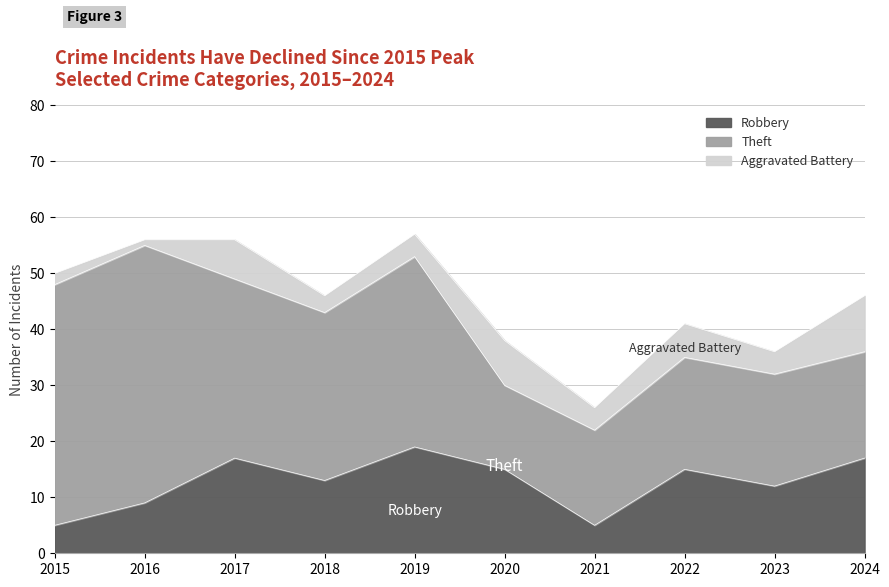

What is the maximum value for Theft?

46